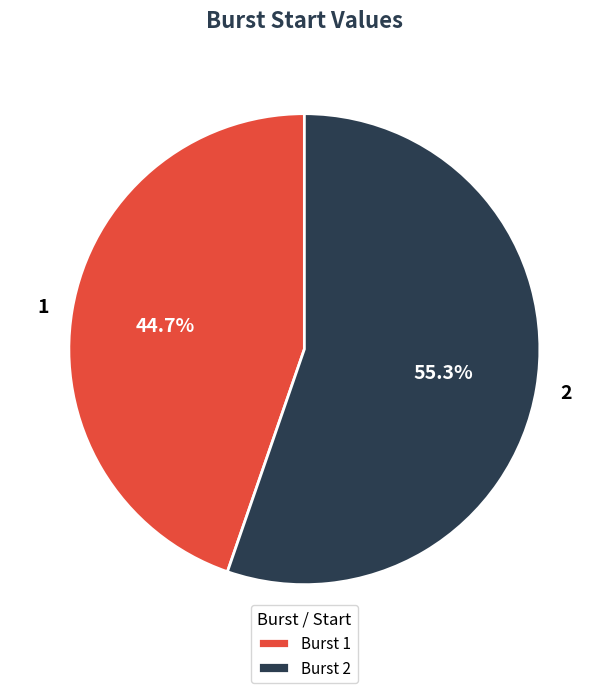

Approximately how many times larger is the value at 2 compared to 1?

1.2